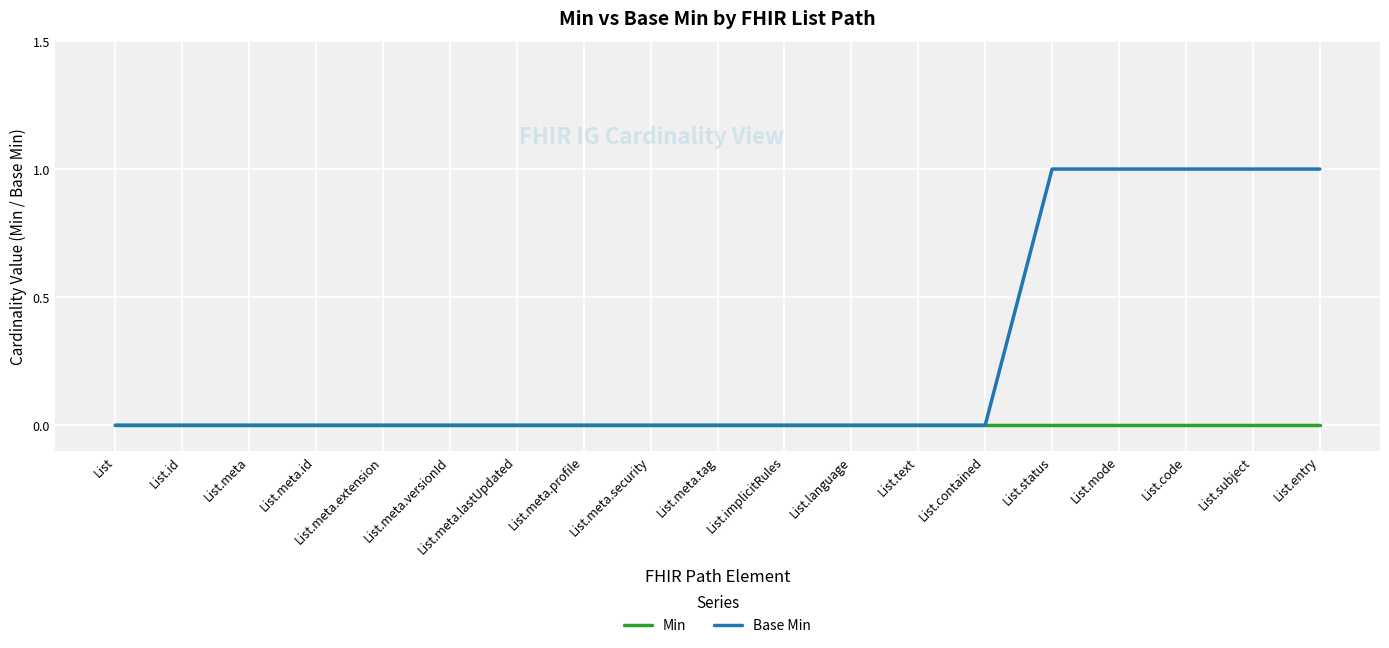

Between List.meta.extension and List.entry, which series saw the biggest shift?

Base Min